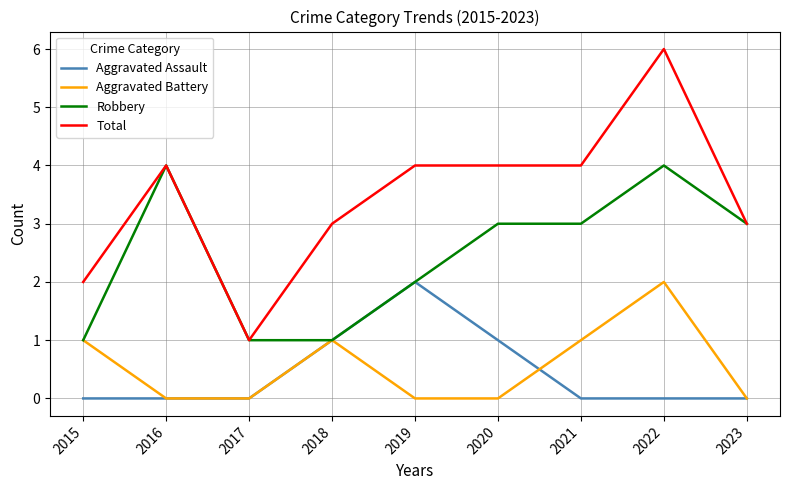

What are all the series names shown in the legend?

Aggravated Assault, Aggravated Battery, Robbery, Total